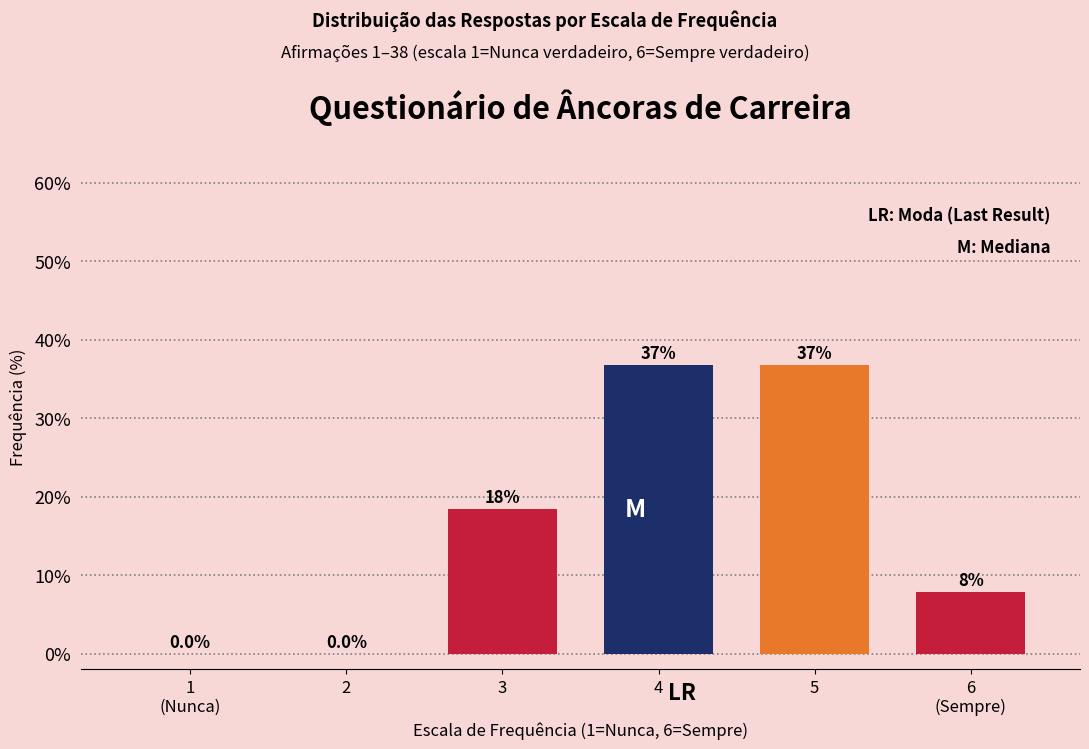

The chart shows a value of 63.4 at 4. True or false?

False